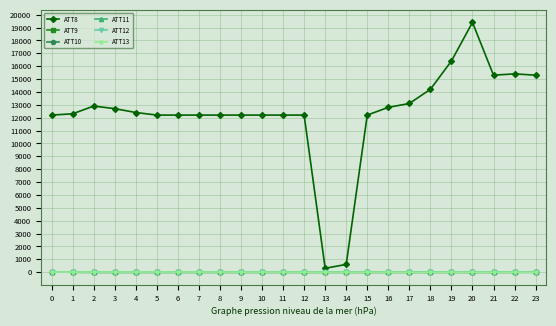

True or false: ATT13 has more than 0 points higher than both neighbors.

True